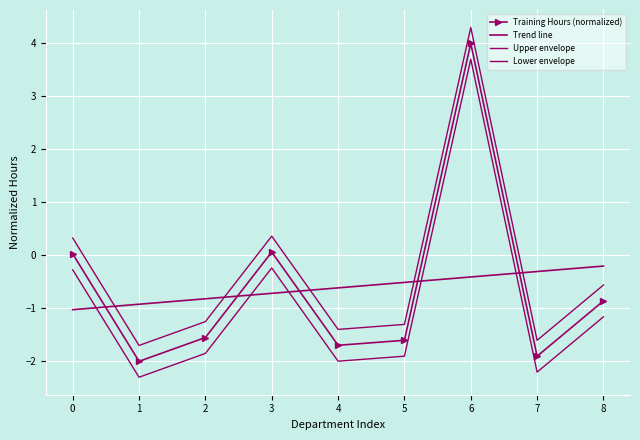

True or false: Upper envelope has more than 1 interior local peaks.

True